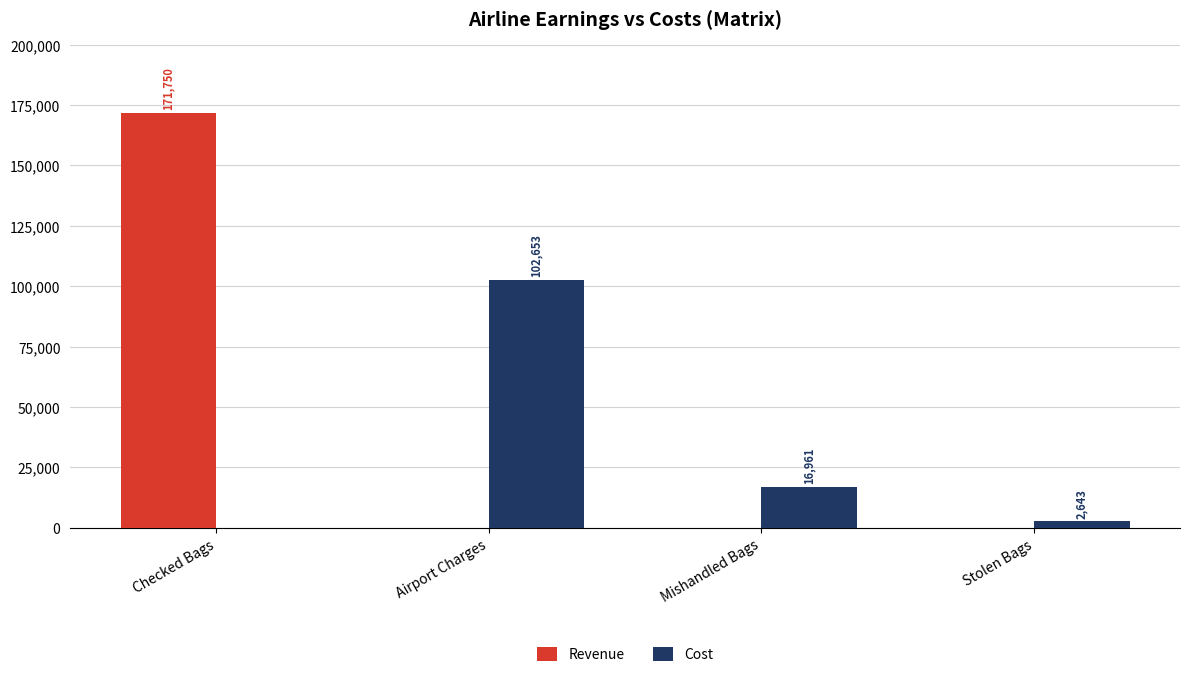

Which category has the highest value in the Cost series?

Airport Charges